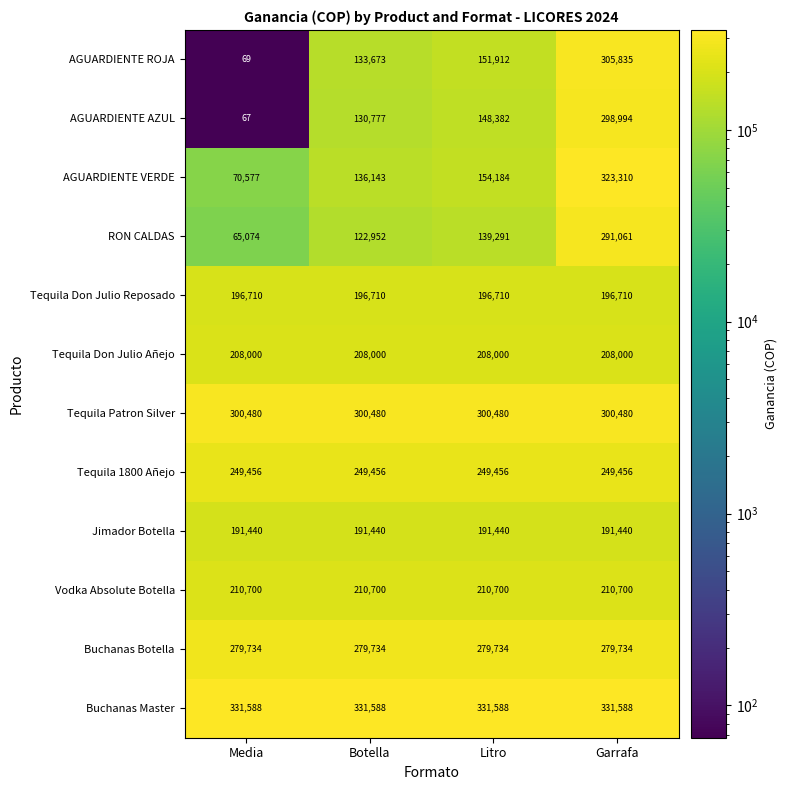

What is the smallest value displayed?

67